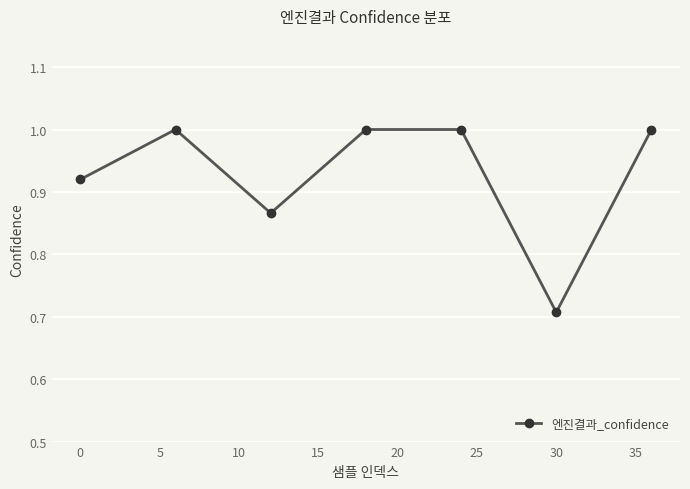

What is the difference between the second highest and minimum values?

0.3